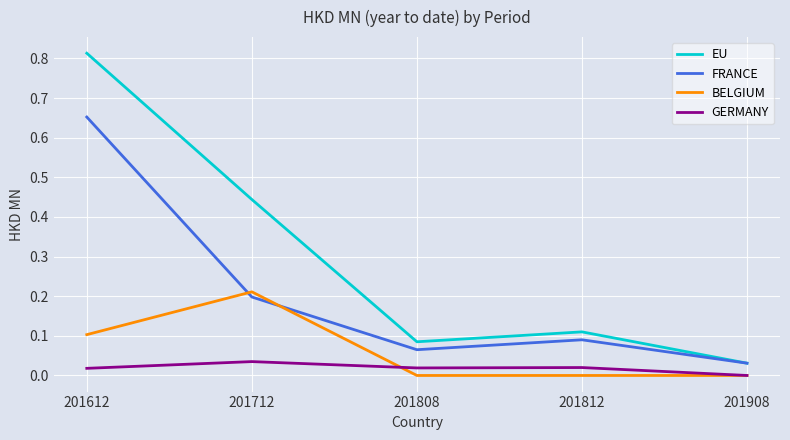

Which series has the largest total across all categories?

EU